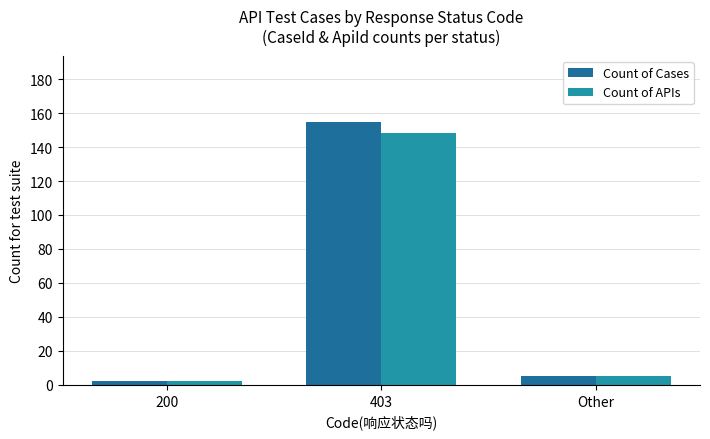

Which series has the widest spread of values?

Count of Cases